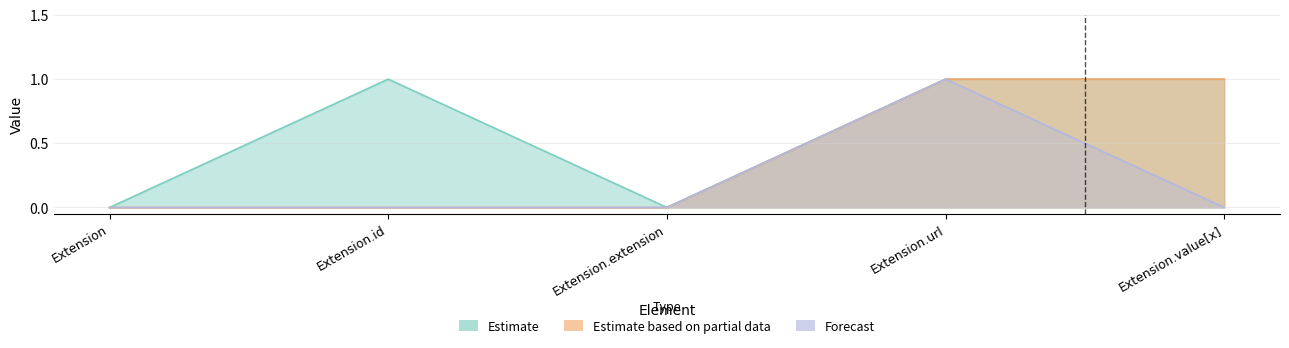

What position from the right is Extension.url?

1